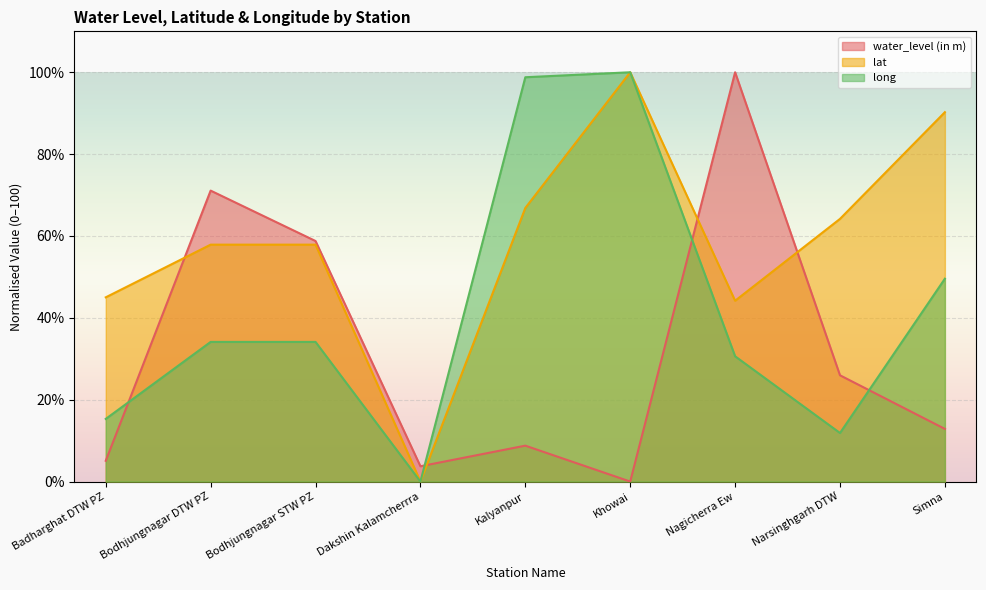

What is the greatest value displayed?

100.0